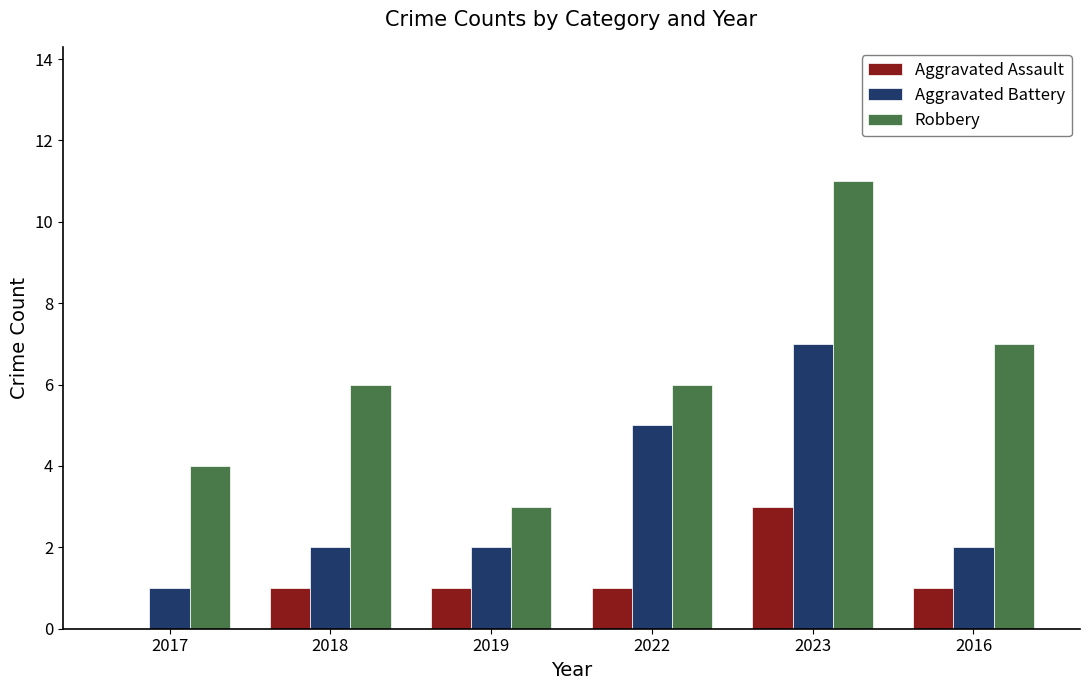

How many series are shown in this chart?

3